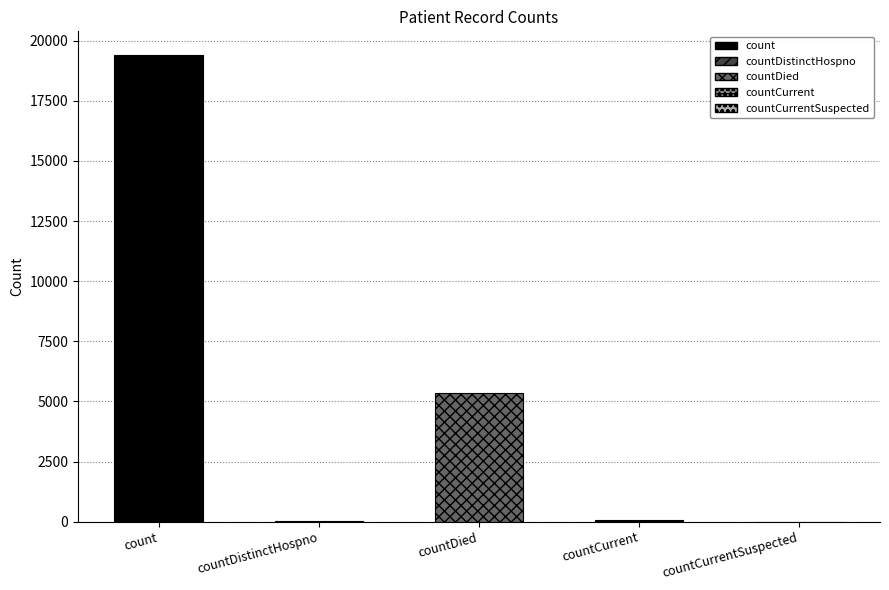

How many data points are above 60?

2